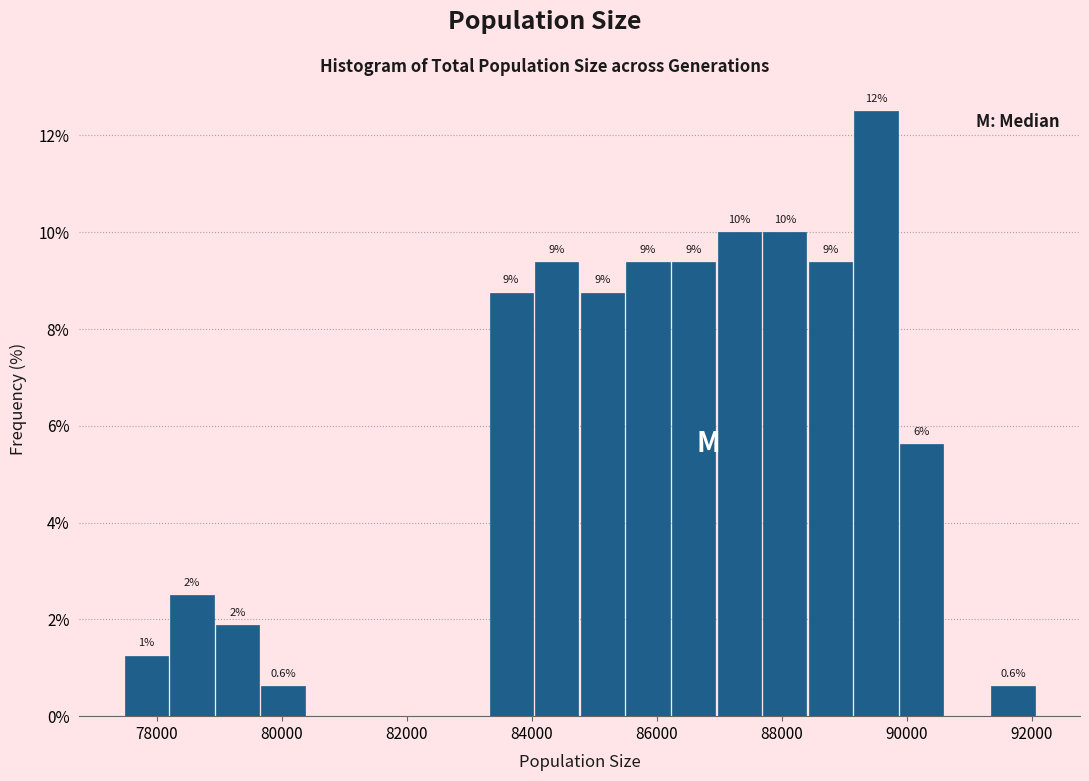

Around what value on the x-axis is the tallest bar? Give the approximate position of its centre, as read against the axis.

89600